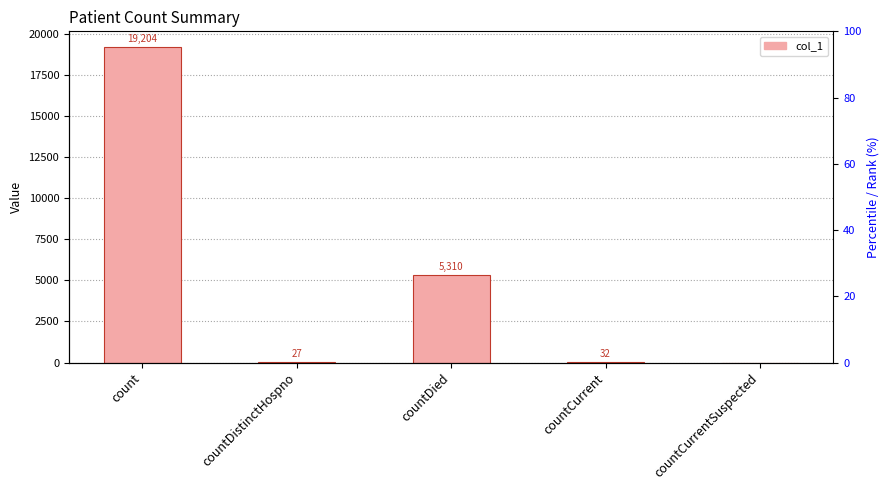

List the labels in order of value, largest first.

count, countDied, countCurrent, countDistinctHospno, countCurrentSuspected